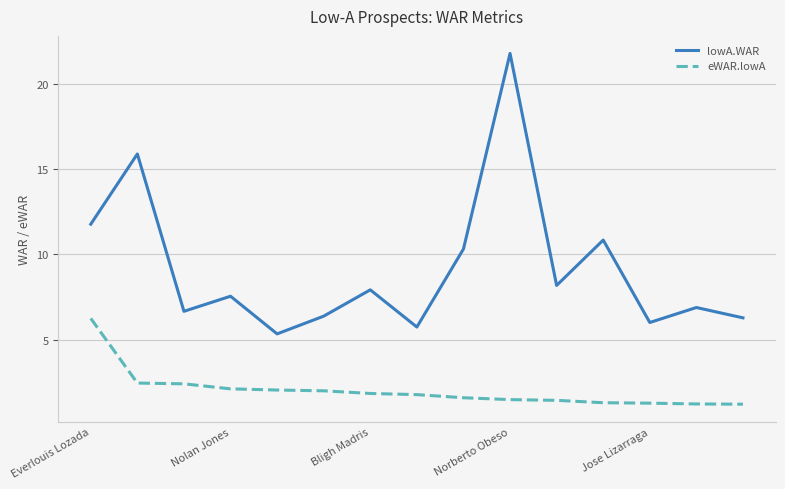

How many lines are shown in the chart?

2